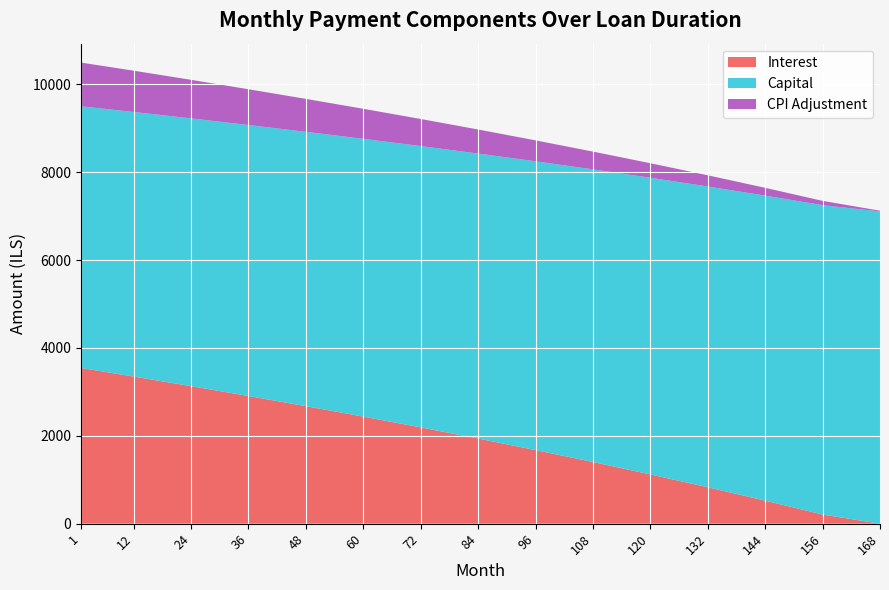

Reading left to right, transcribe all the data shown in this chart.

interest: 3545.2	3349.7	3131.0	2906.5	2675.6	2437.6	2192.1	1938.4	1675.9	1404.0	1122.0	829.3	525.0	208.4	0.0
capital: 5958.3	6024.2	6096.9	6170.5	6246.4	6324.8	6405.6	6488.9	6574.8	6663.2	6754.3	6848.0	6944.4	7043.6	7109.4
cpi: 995.0	939.8	878.0	814.5	750.0	684.0	616.4	547.4	476.7	404.4	330.4	254.8	177.3	98.0	16.8
month_payment: 9503.5	9373.9	9227.9	9077.0	8922.0	8762.4	8597.7	8428.3	8253.4	8072.3	7884.8	7691.1	7490.3	7282.4	7126.1